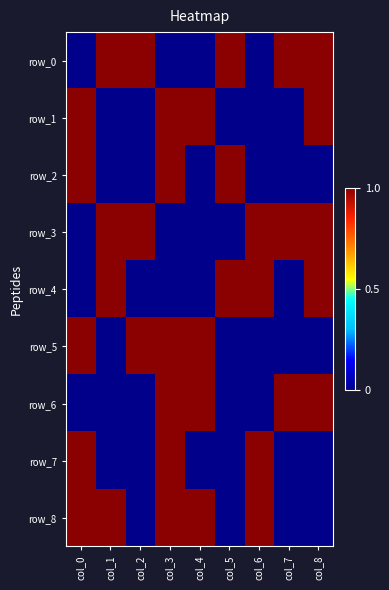

At how many categories does at least one series exceed 0?

9